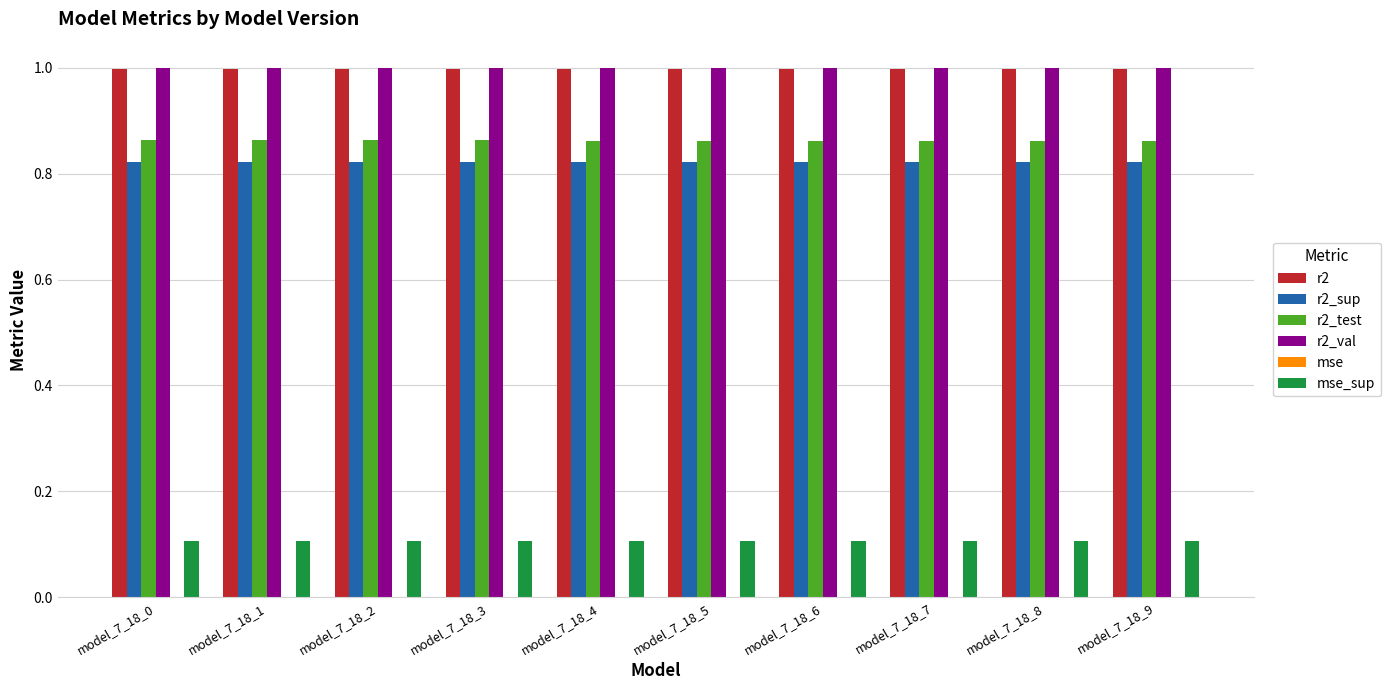

What is the sum of all r2_test values?

8.6